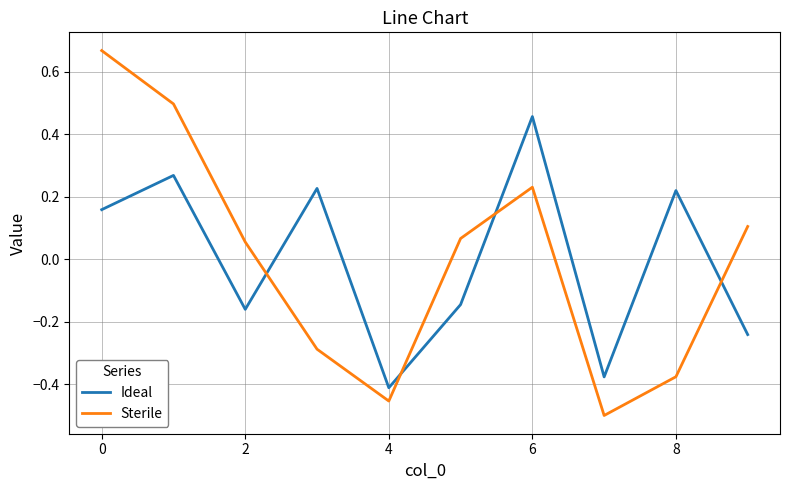

How many intersections are there between Sterile and Ideal?

4